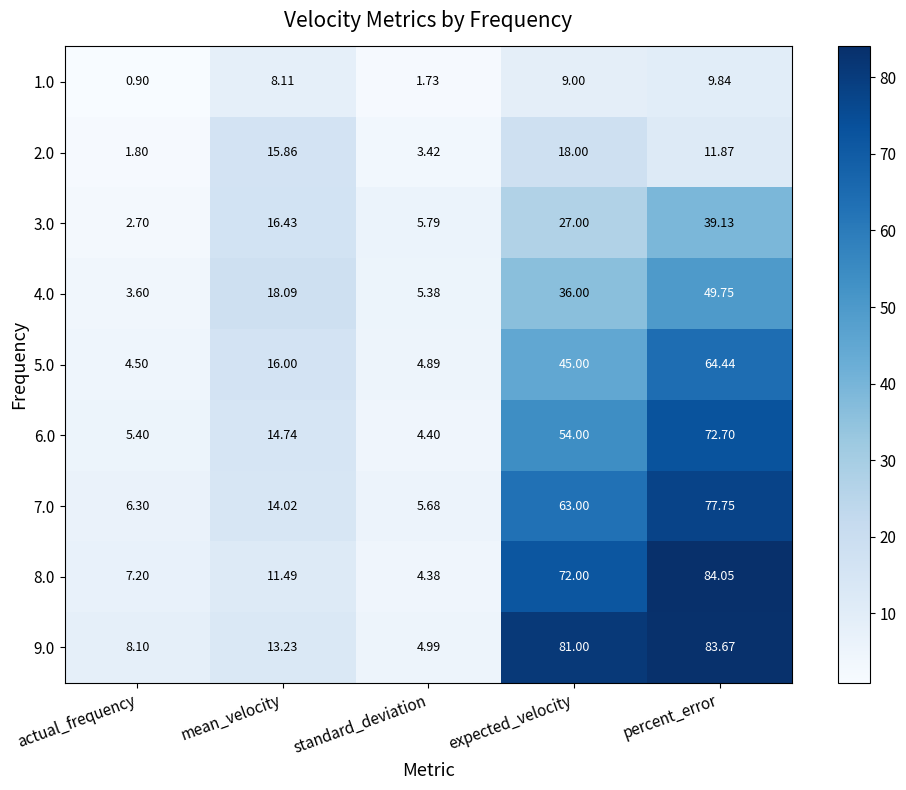

At which category is the sum across all series the highest?

percent_error